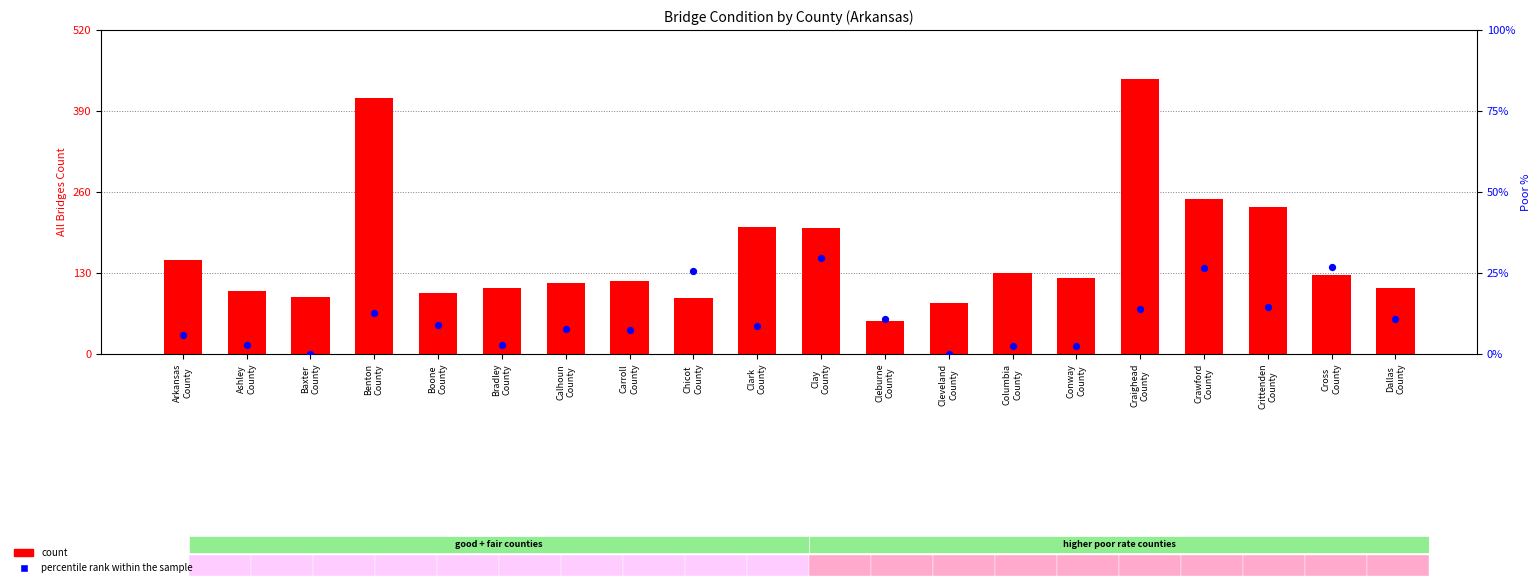

Which series has the largest total across all categories?

count